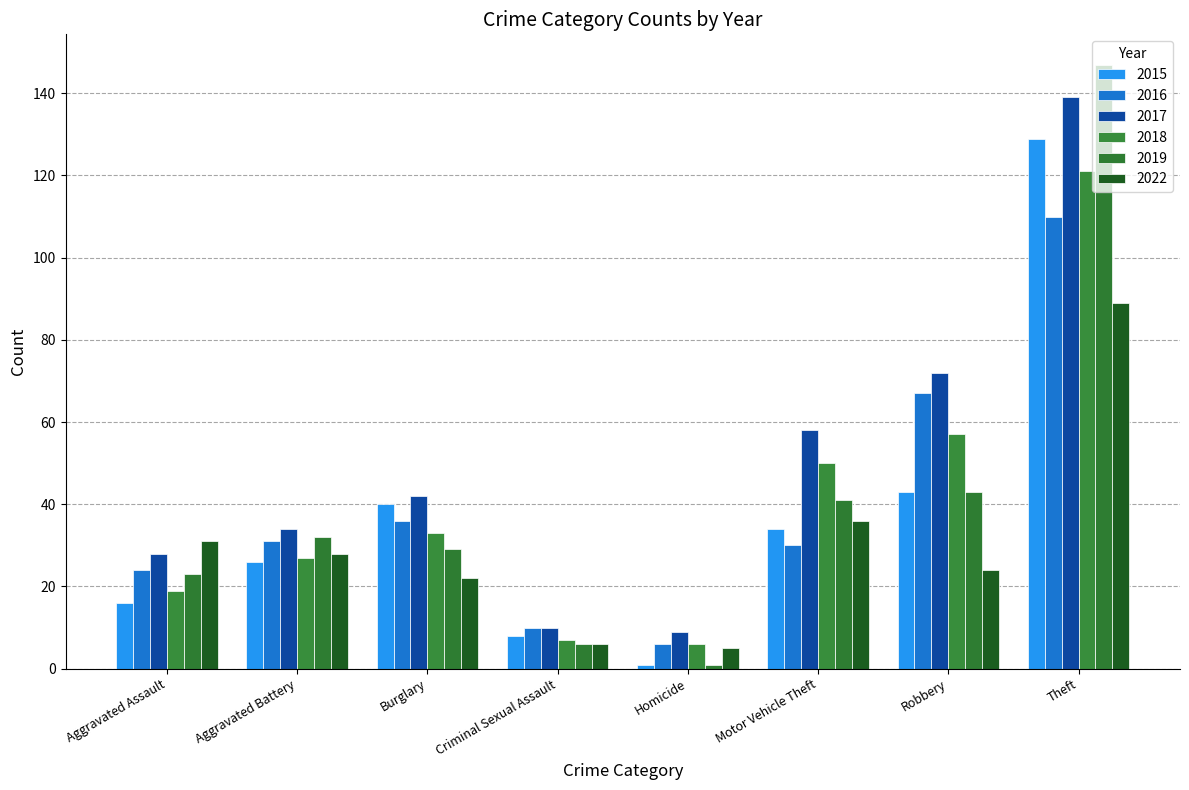

What is the difference between the maximum and second lowest values in the 2018 series?

114